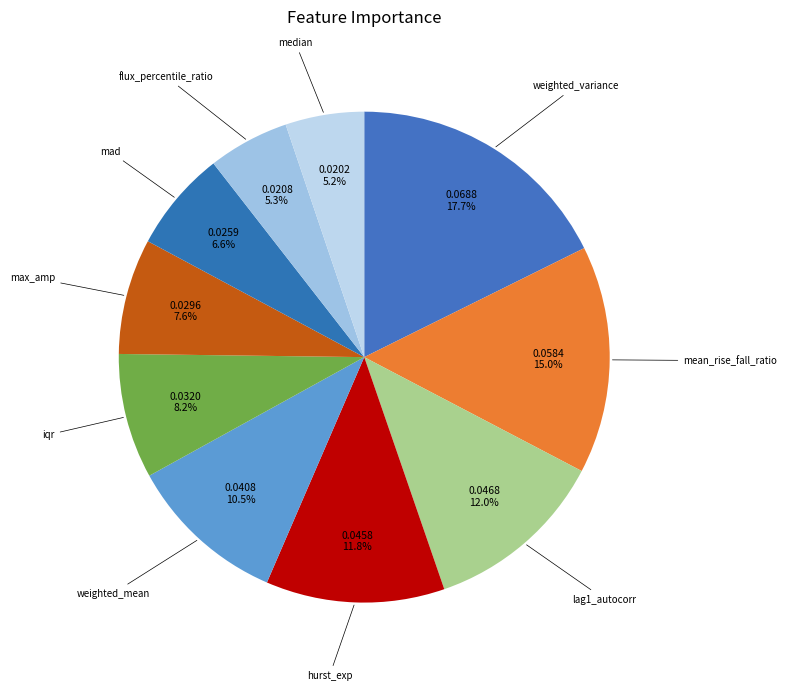

Does mad represent more than half of the total?

No